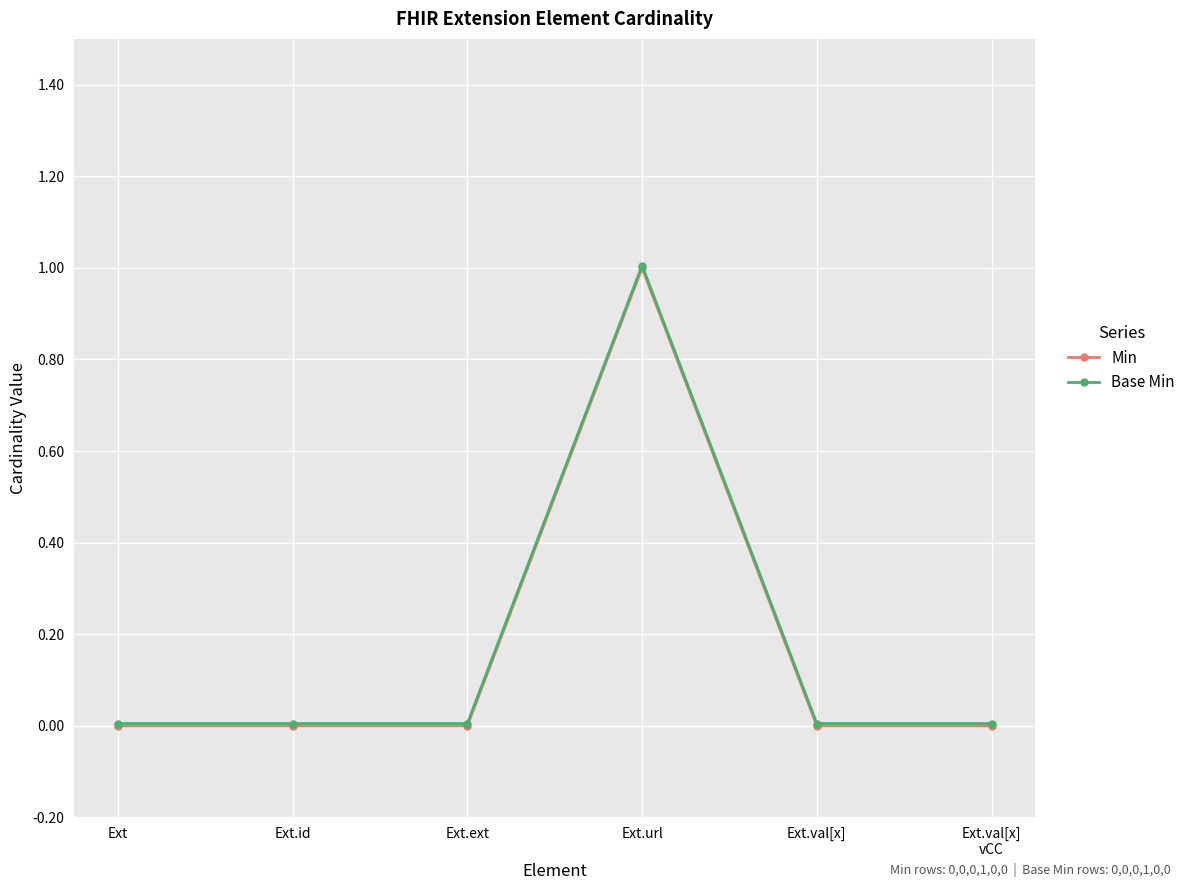

What are all the series names shown in the legend?

Min, Base Min